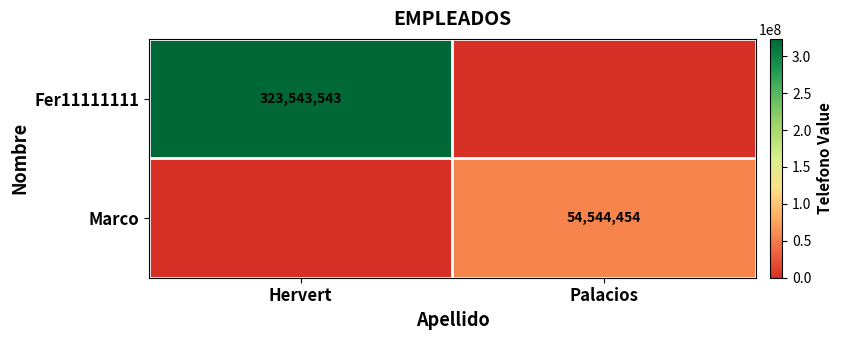

The Marco series shows 29446544 at Palacios. True or false?

False